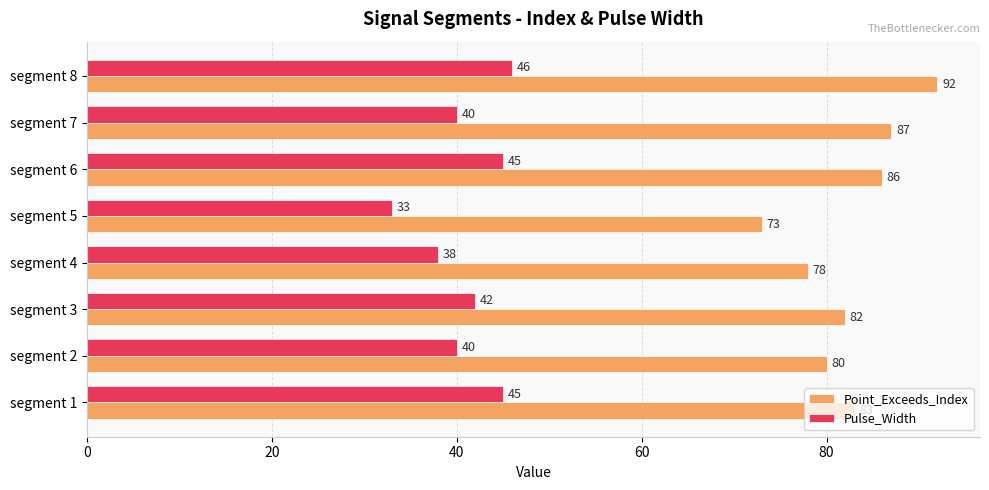

What is the difference between the maximum and minimum values in the Pulse_Width series?

13